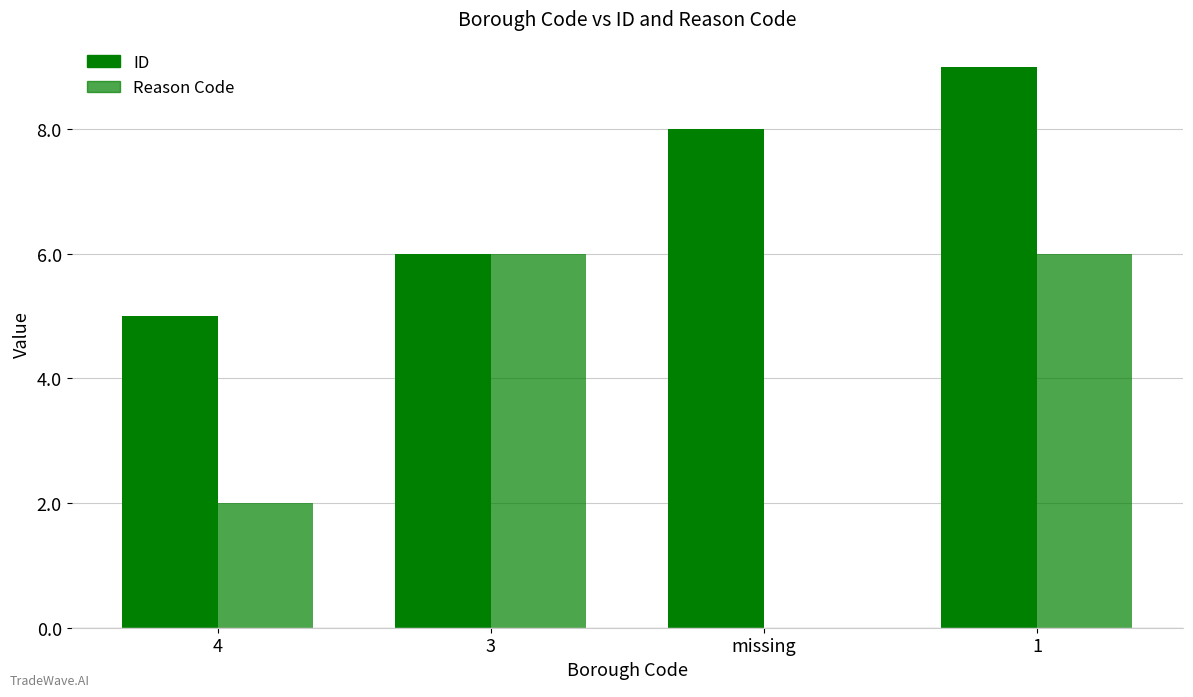

Which series changed the most between 4 and 3?

Reason Code